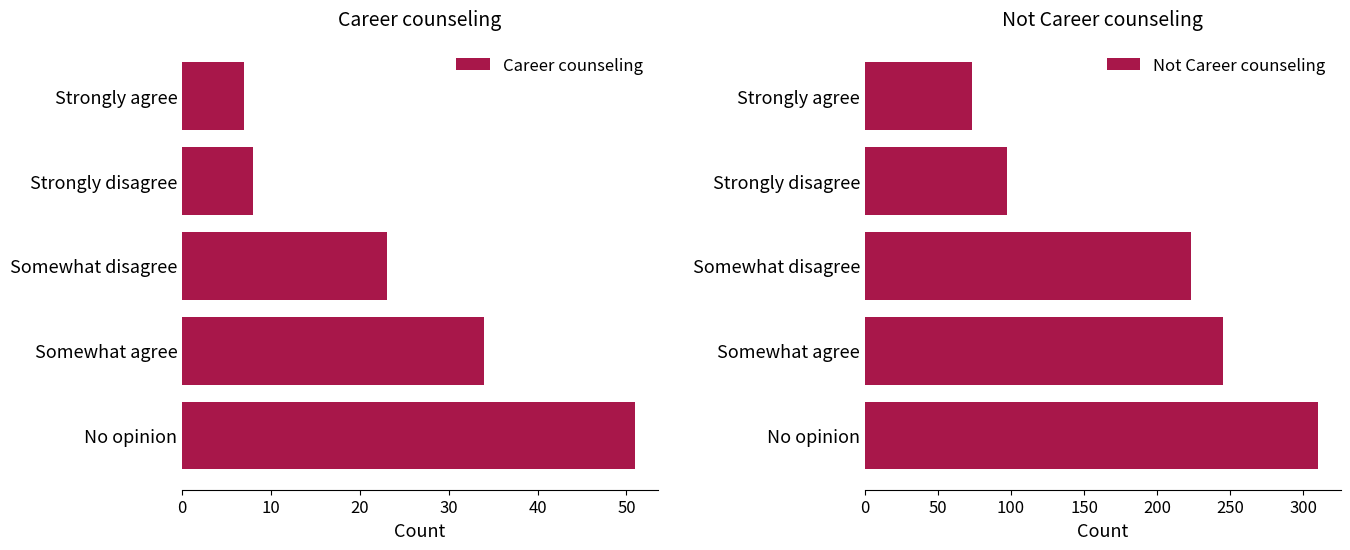

What value does the Career counseling series have at Strongly agree?

7